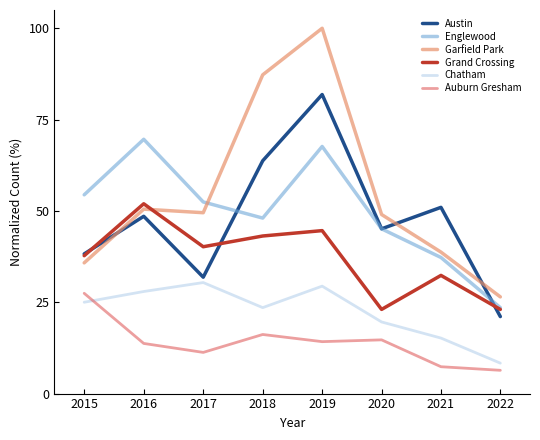

What are all the series names shown in the legend?

Austin, Englewood, Garfield Park, Grand Crossing, Chatham, Auburn Gresham